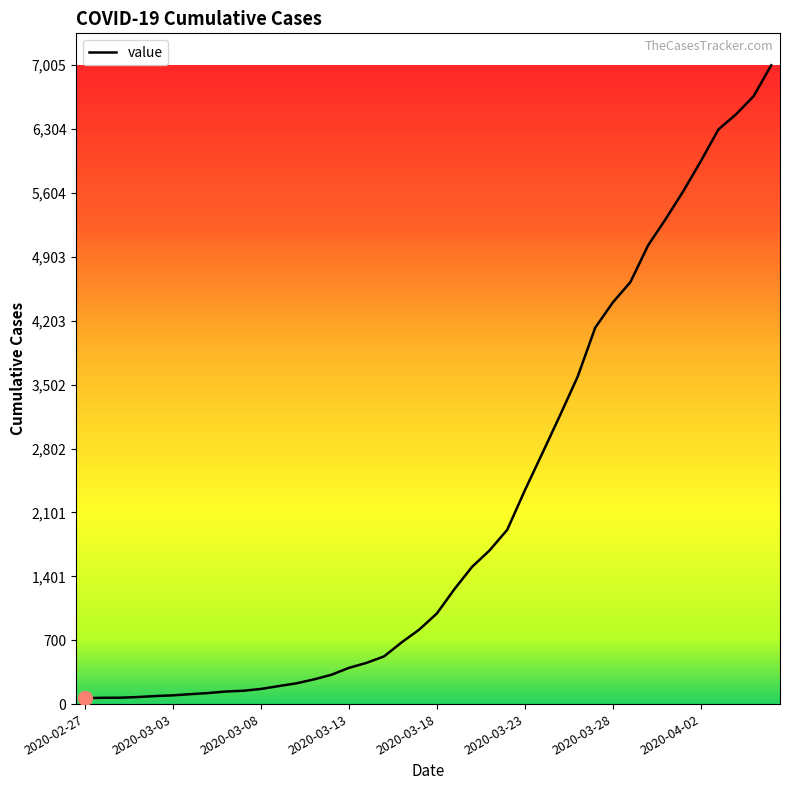

What is the difference between the maximum and minimum values?

6940